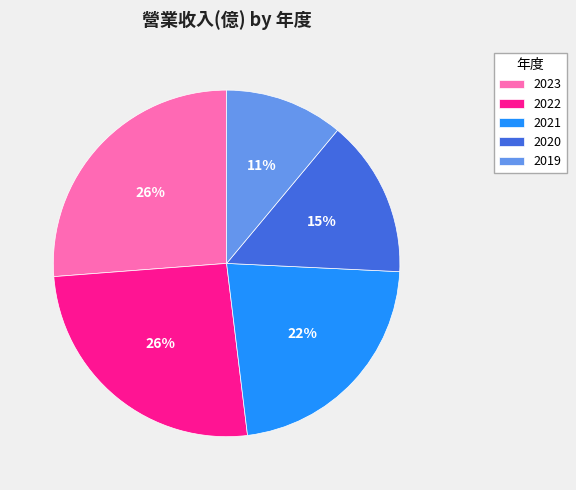

To the nearest percent, what is the average slice percentage?

20%